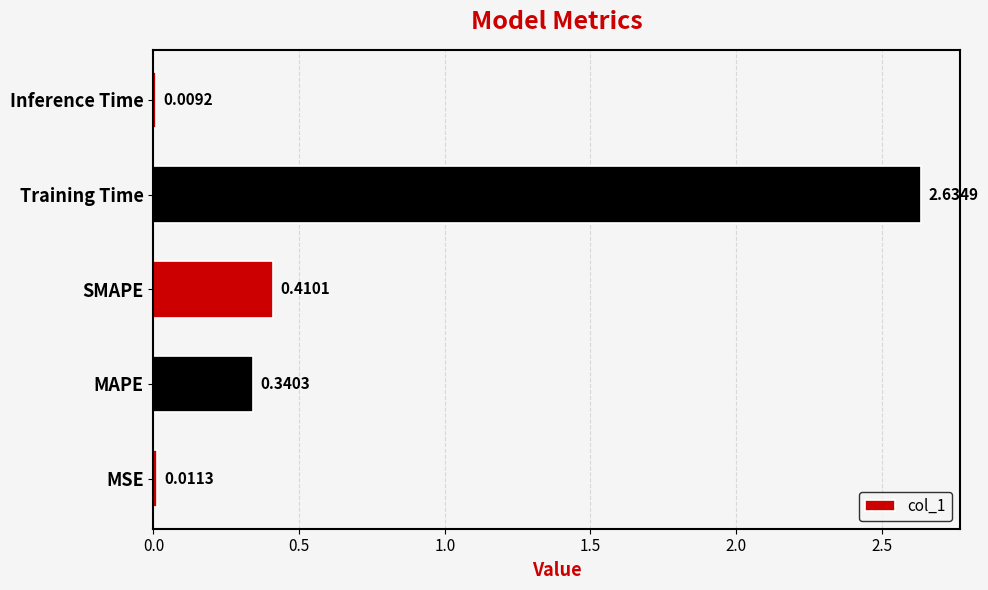

Which has a higher value, MSE or Training Time?

Training Time